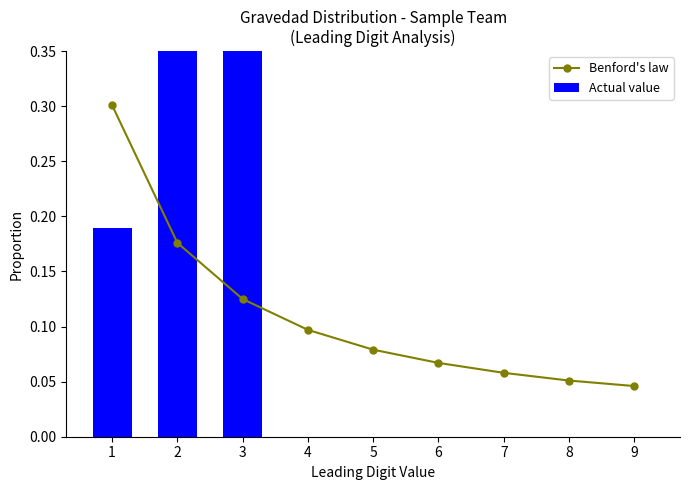

The value of Actual value at 7 is 0.2. True or false?

False